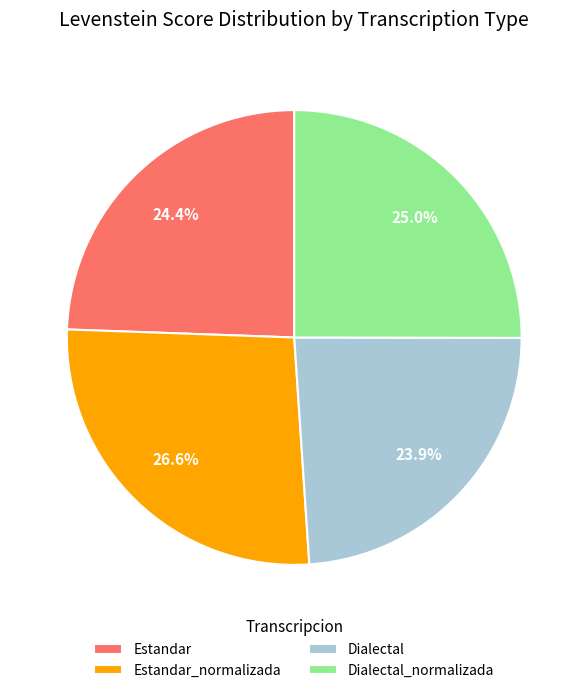

Which has a higher value, Estandar_normalizada or Estandar?

Estandar_normalizada